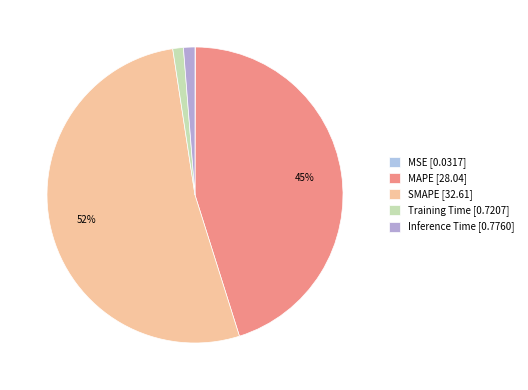

Which category has the biggest portion of the pie?

SMAPE